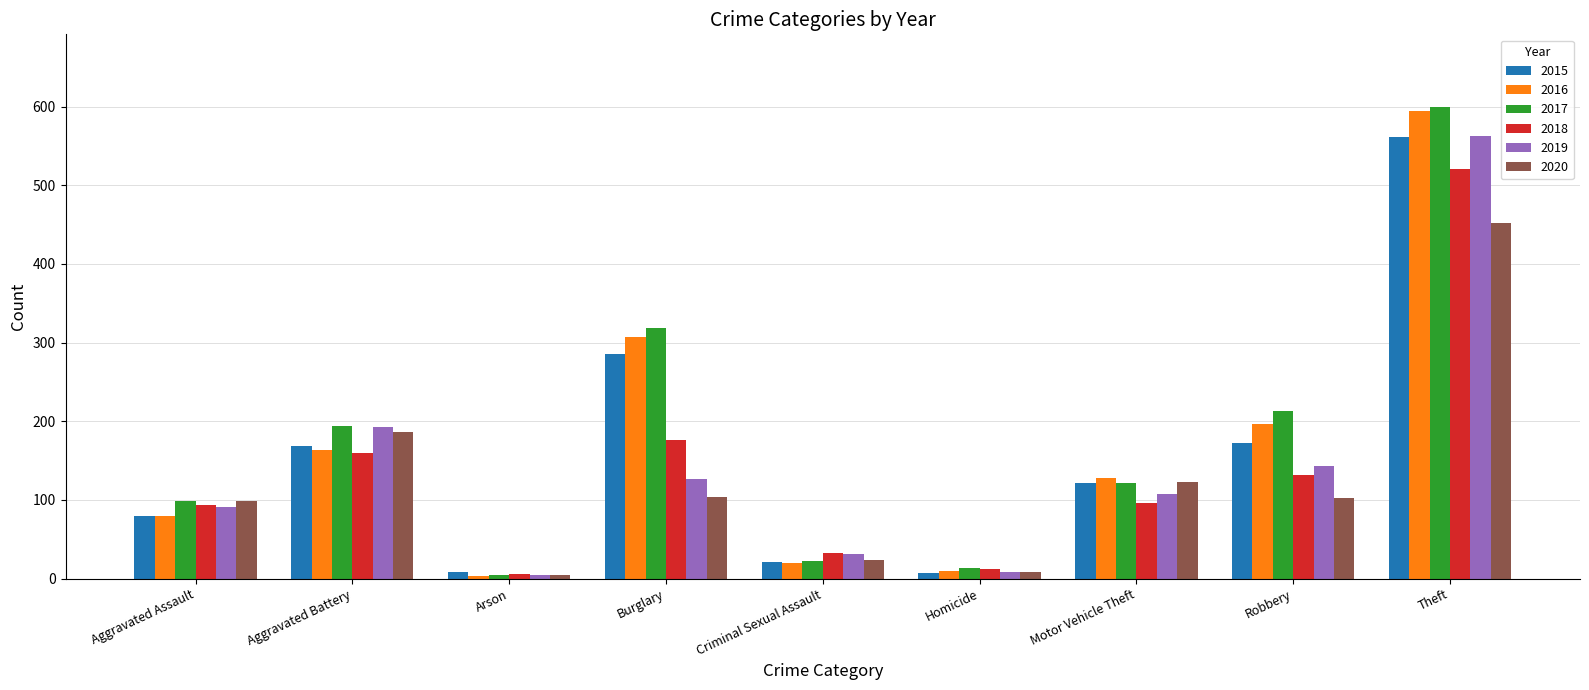

How many bars are there in total?

54